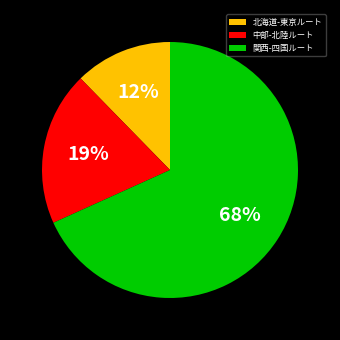

What percentage is the 北海道-東京ルート slice, to the nearest percent?

12%